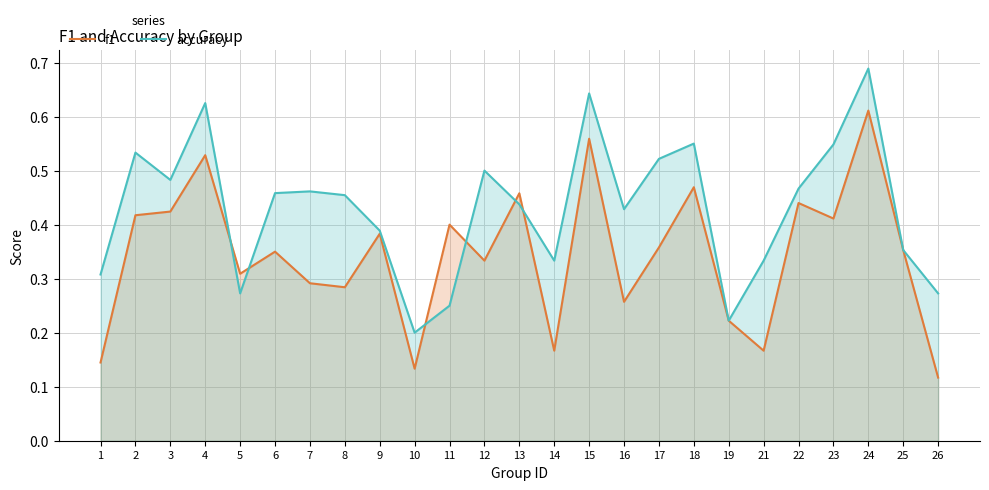

Reading left to right, transcribe all the data shown in this chart.

f1: 0.1	0.4	0.4	0.5	0.3	0.4	0.3	0.3	0.4	0.1	0.4	0.3	0.5	0.2	0.6	0.3	0.4	0.5	0.2	0.2	0.4	0.4	0.6	0.4	0.1
accuracy: 0.3	0.5	0.5	0.6	0.3	0.5	0.5	0.5	0.4	0.2	0.2	0.5	0.4	0.3	0.6	0.4	0.5	0.6	0.2	0.3	0.5	0.5	0.7	0.4	0.3